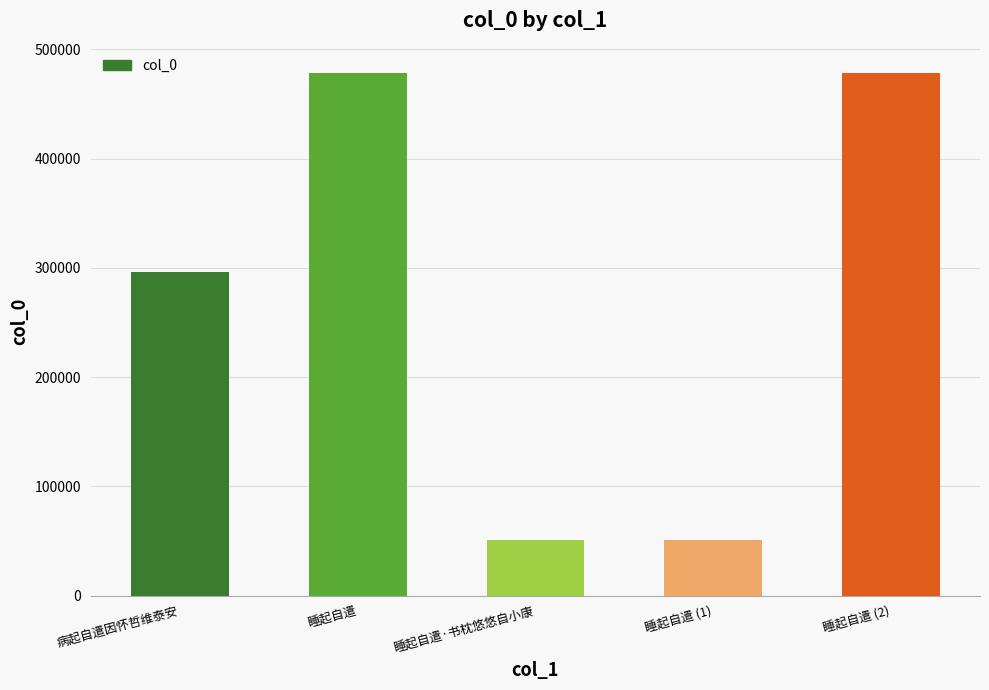

What is the label of the 4th bar from the left?

睡起自遣 (1)